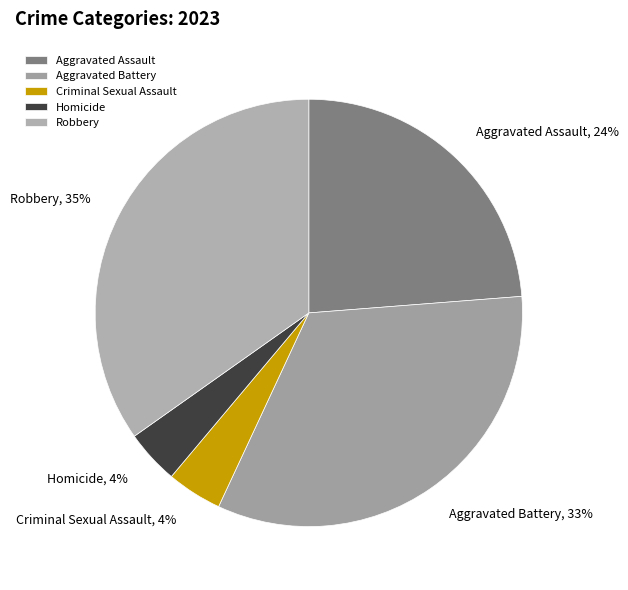

Count the number of slices in the pie.

5